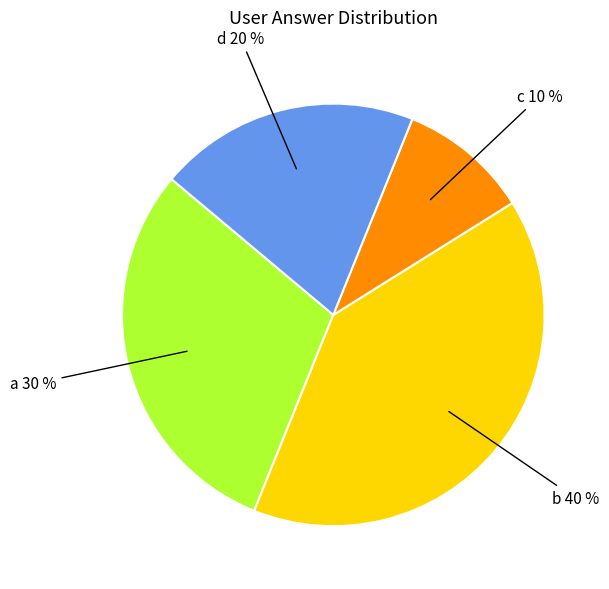

To the nearest percent, what is the difference between the largest and smallest slice percentages?

30%